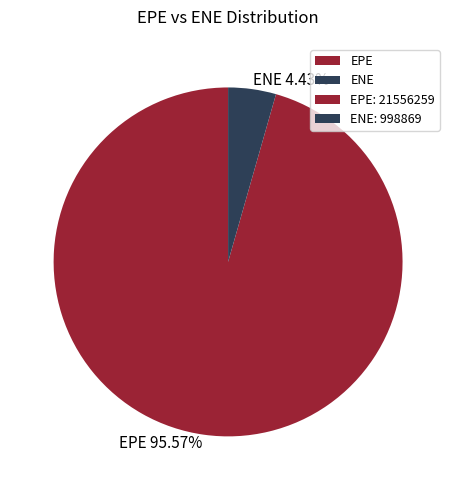

What percentage do EPE and ENE together represent?

100.0%